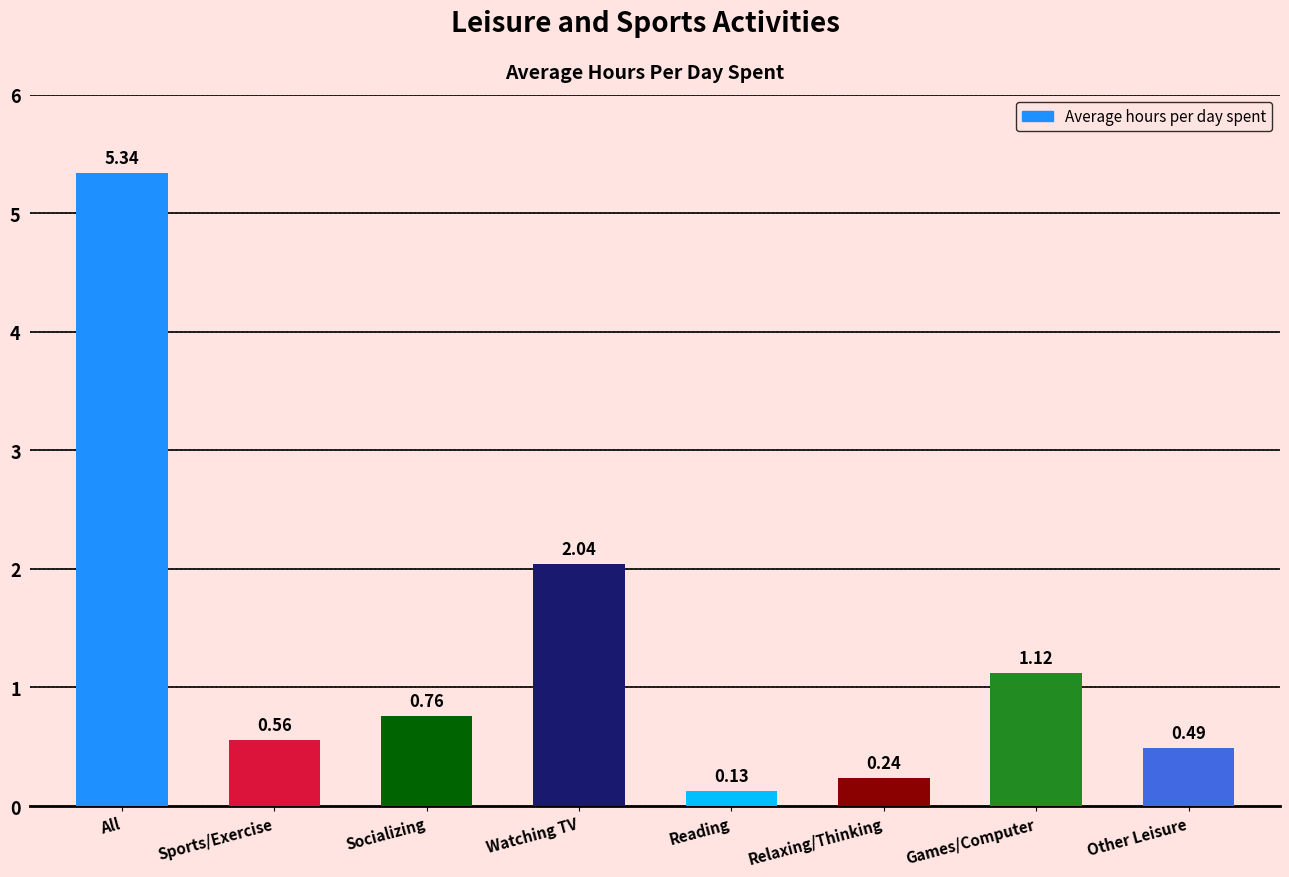

Which label corresponds to the smallest value in the chart?

Reading